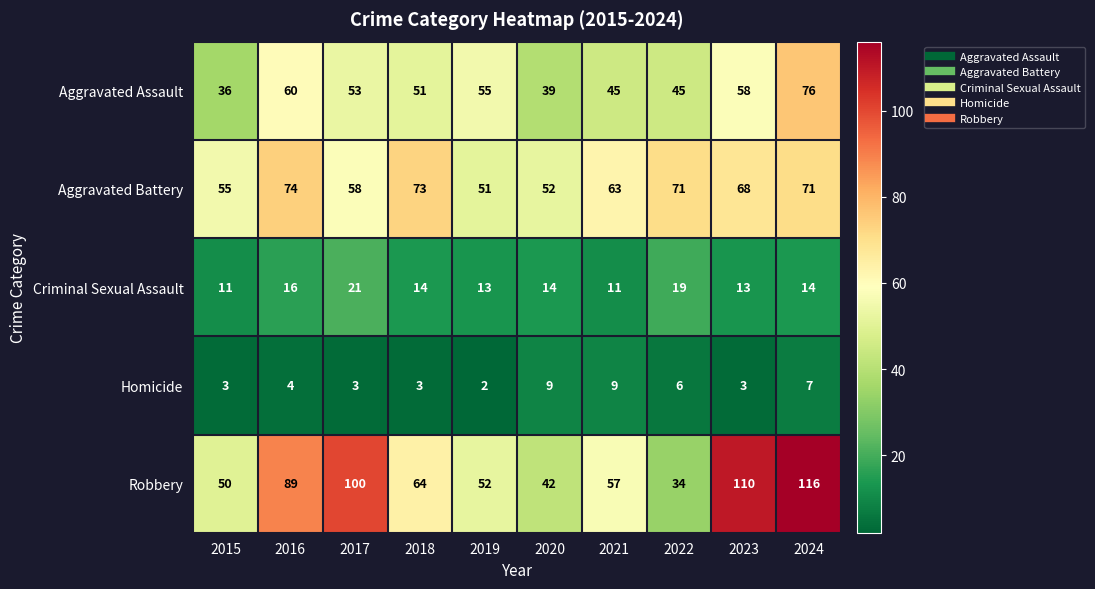

Rank the series at 2021 from highest to lowest value.

Aggravated Battery, Robbery, Aggravated Assault, Criminal Sexual Assault, Homicide